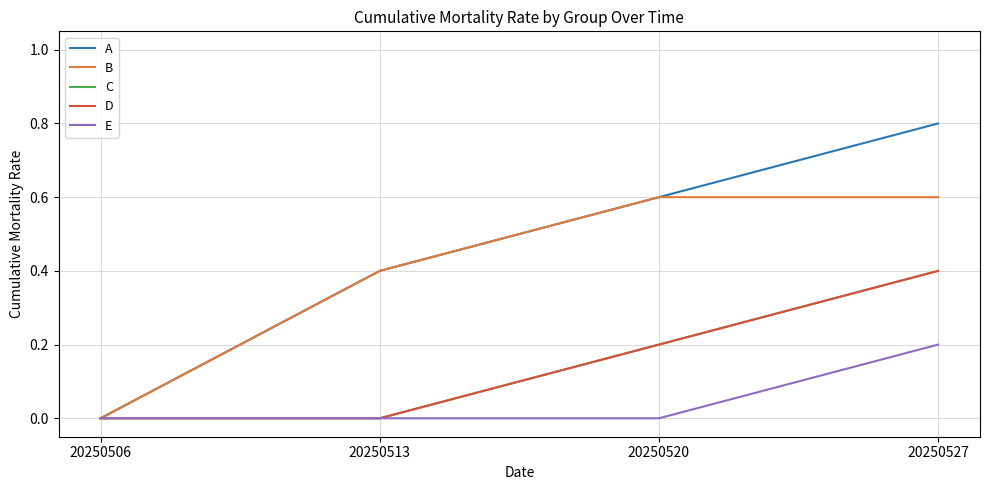

Is this an area chart (filled region under the line)?

No